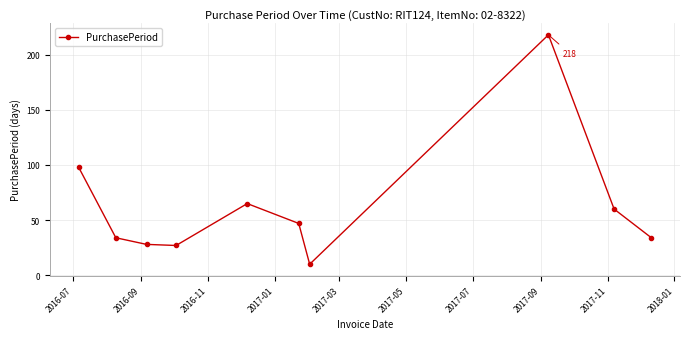

What is the average value?

62